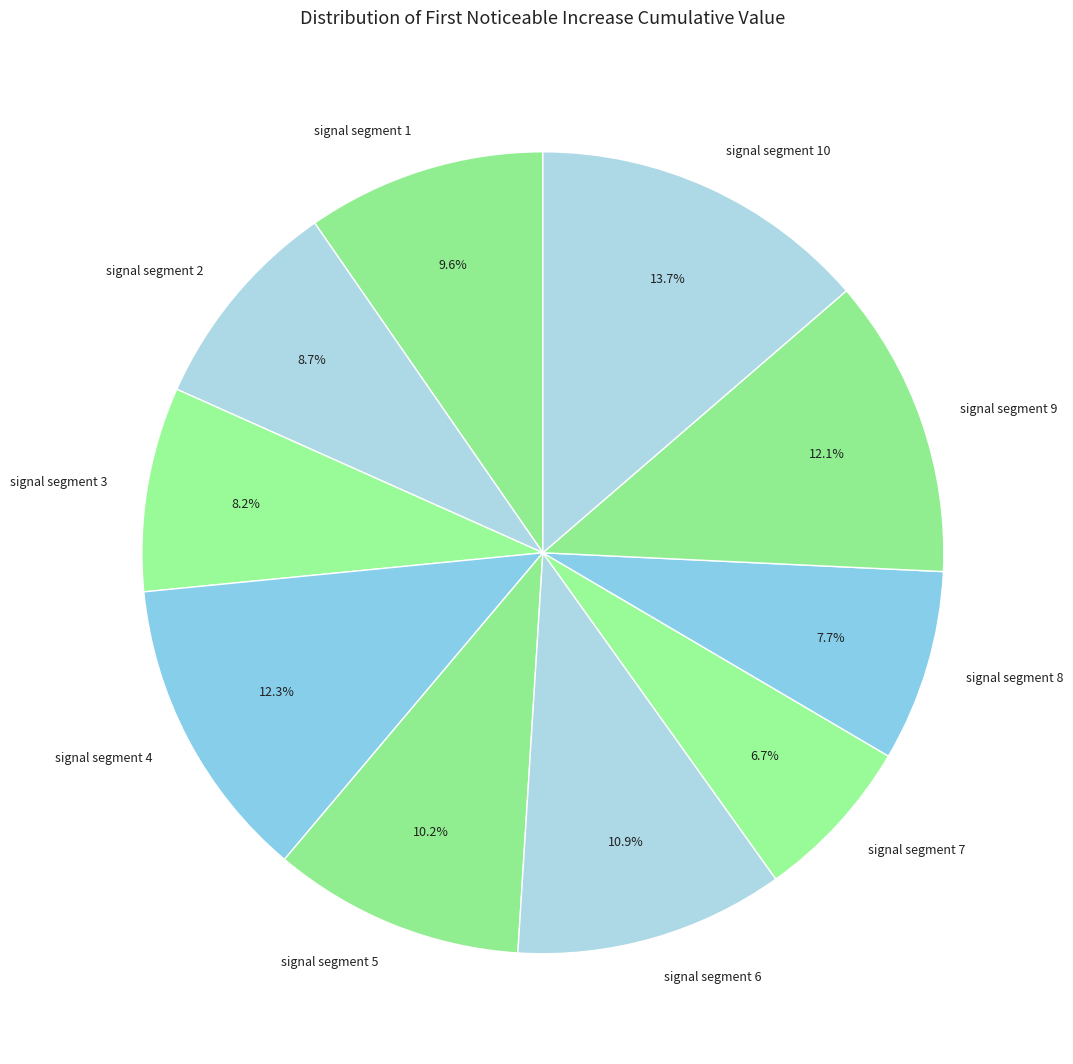

How many segments does this pie chart have?

10